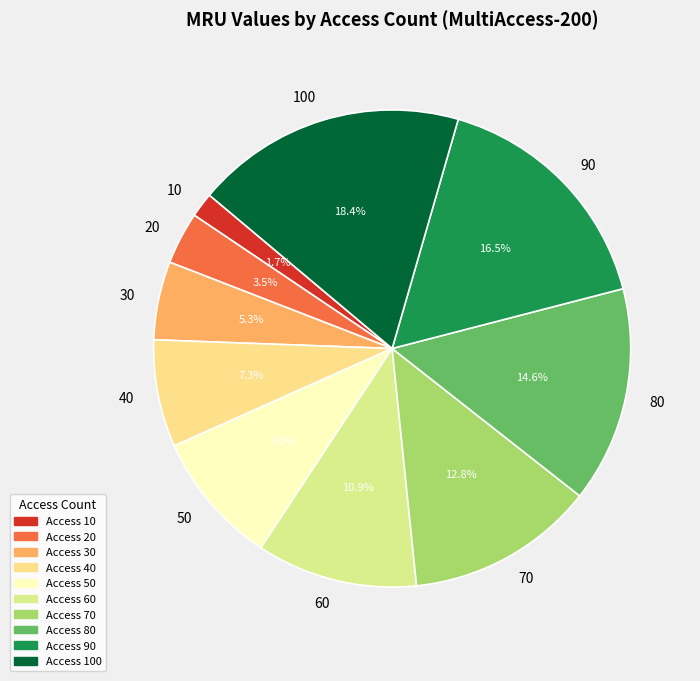

Rank the categories by value from lowest to highest.

10, 20, 30, 40, 50, 60, 70, 80, 90, 100